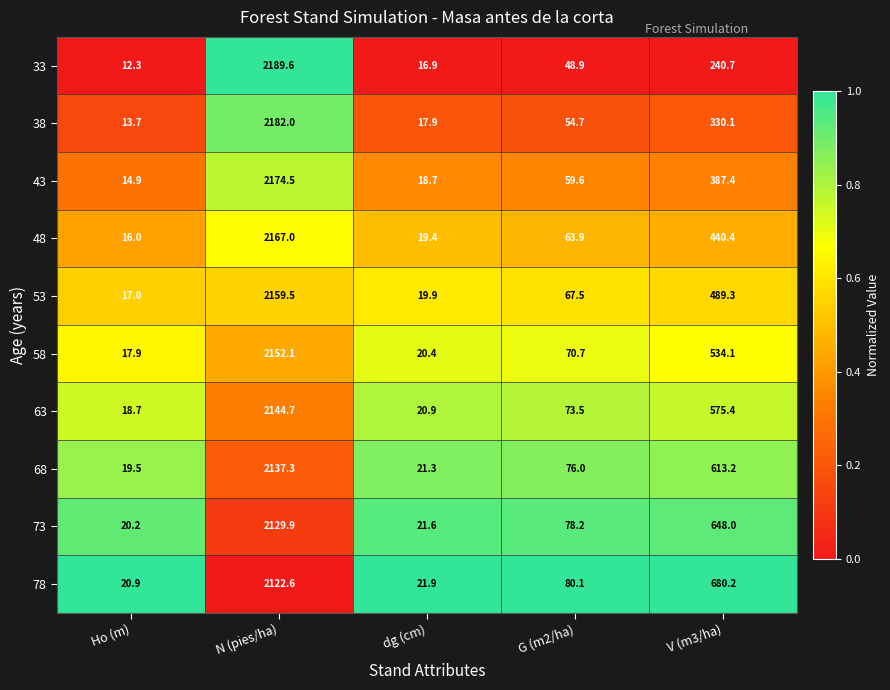

At which label is 58 closest to 1085?

V (m3/ha)